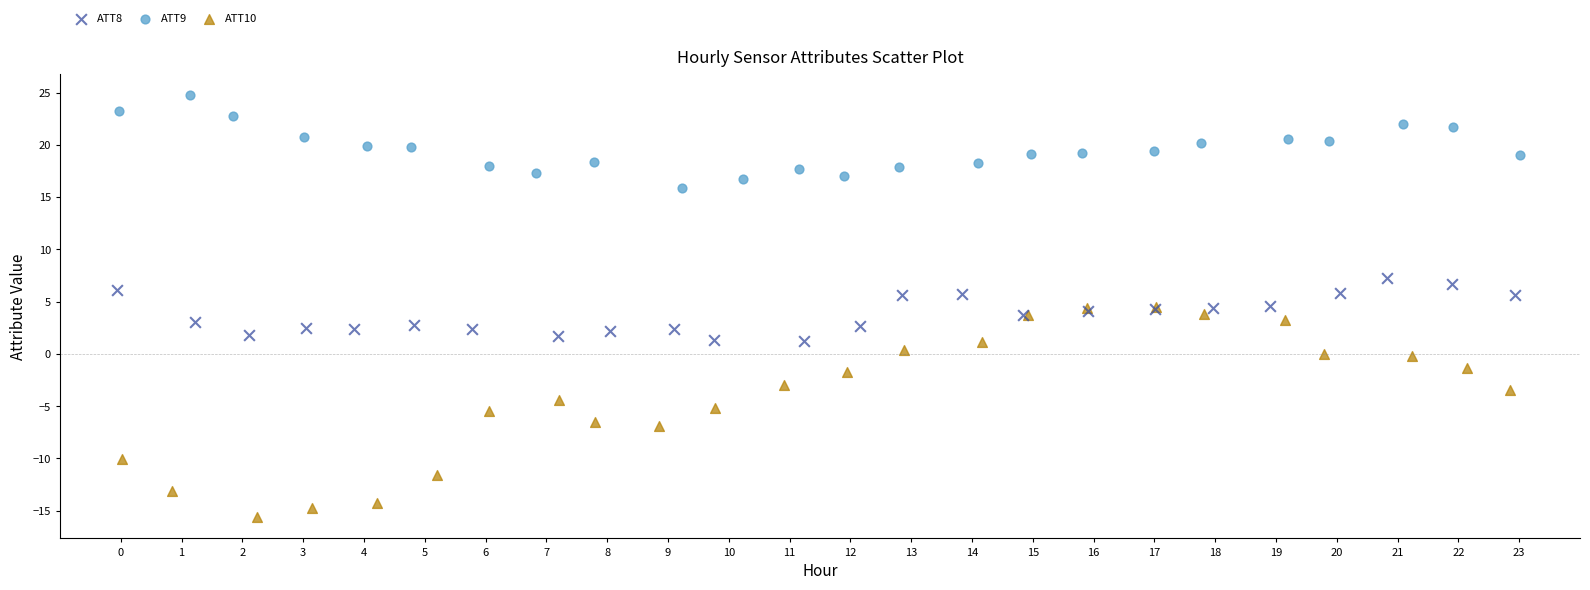

Which series contains the highest Y value?

ATT9